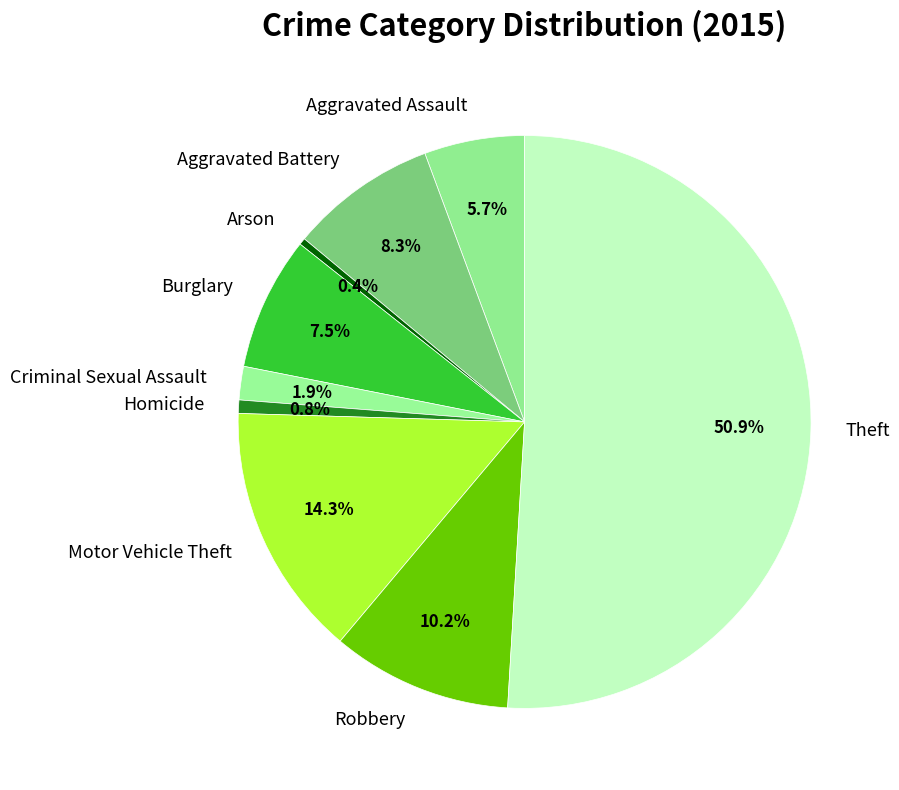

Which has a higher value, Burglary or Arson?

Burglary